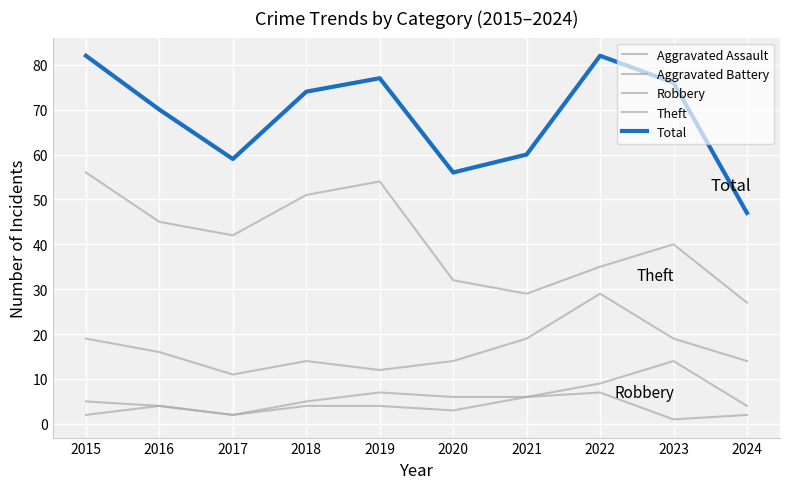

At which label does Total reach its minimum?

2024